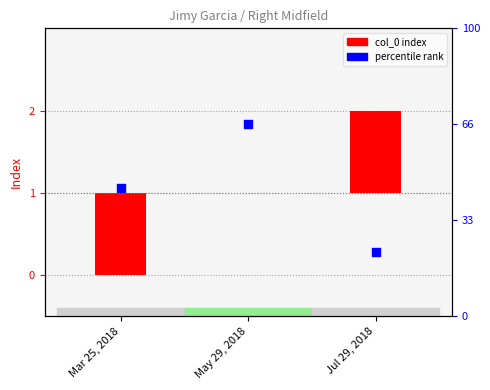

Which series contains the highest Y value?

percentile rank